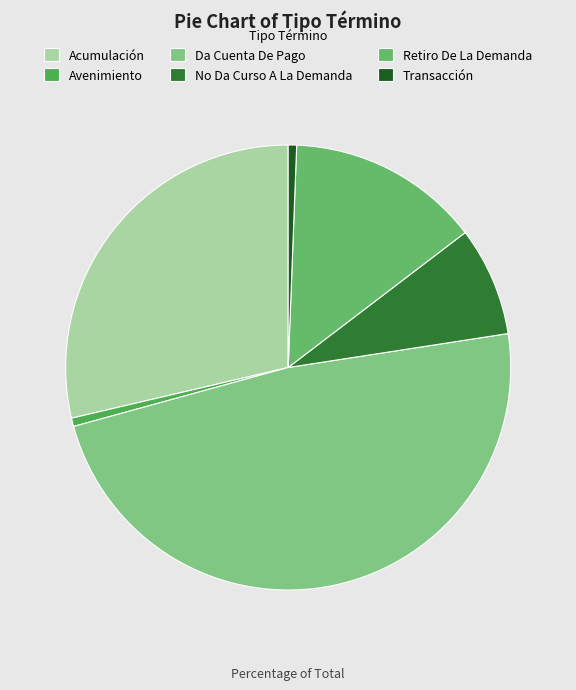

How many slices are in this pie chart?

6